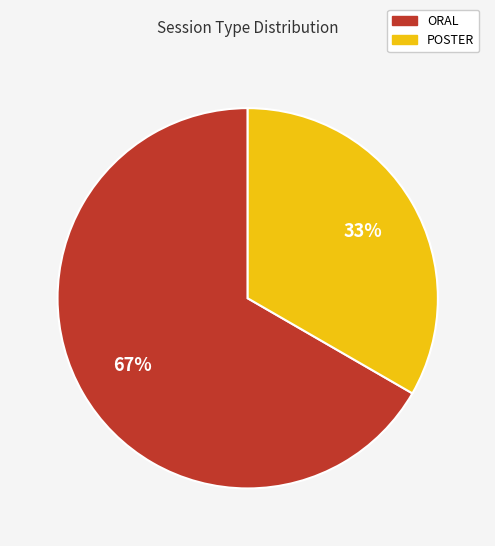

To the nearest percent, what is the combined percentage of POSTER and ORAL?

100%